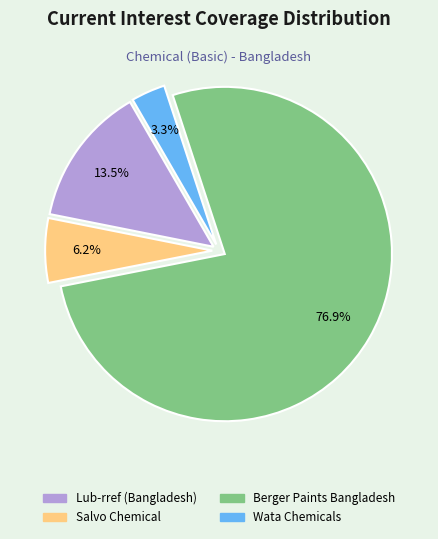

Combined, what portion of the pie is Salvo Chemical and Wata Chemicals?

9.5%